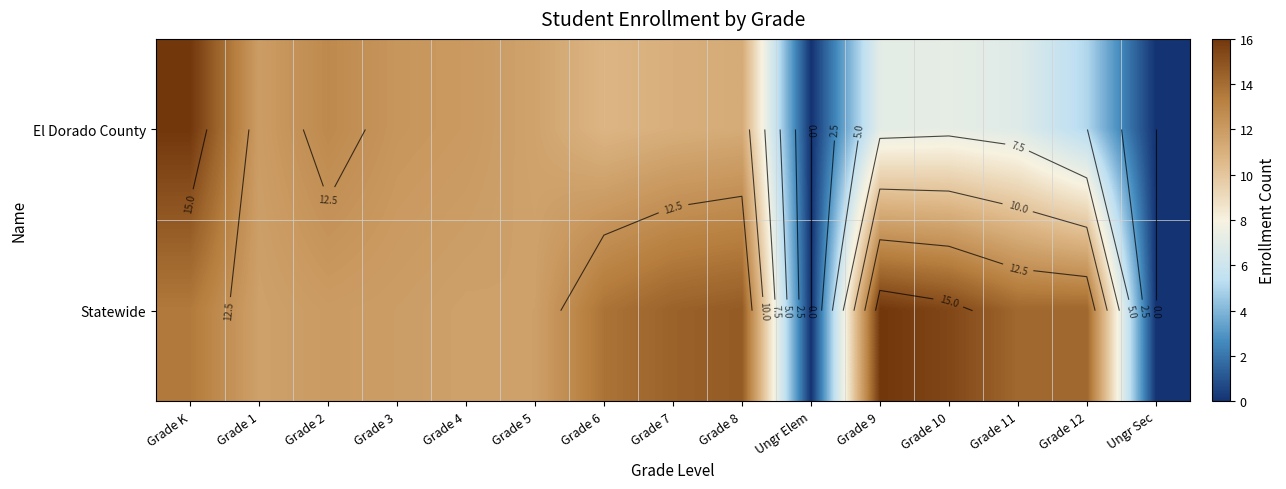

Rank the series by their maximum value, from lowest to highest.

El Dorado County, Statewide